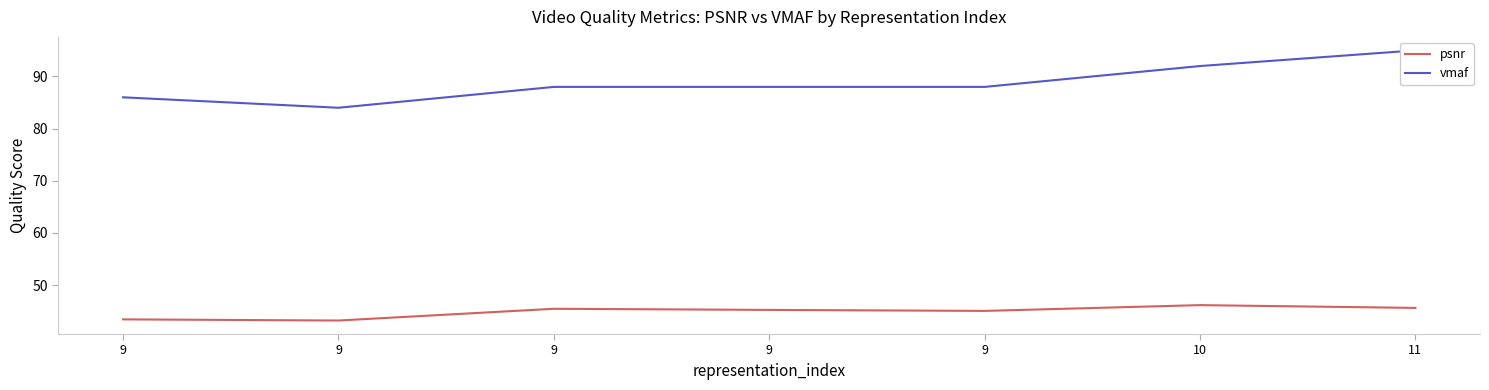

What is the spread (max minus min) of values at 9?

42.6